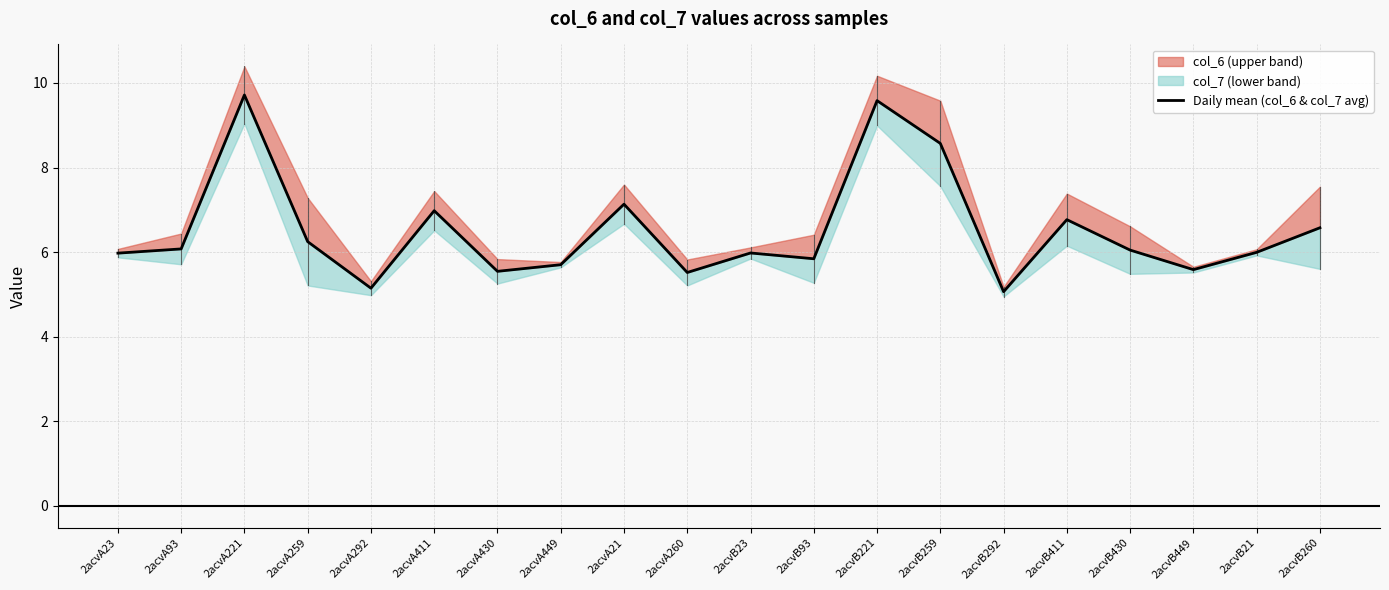

The value at 2acvA259 is 6.2. True or false?

True